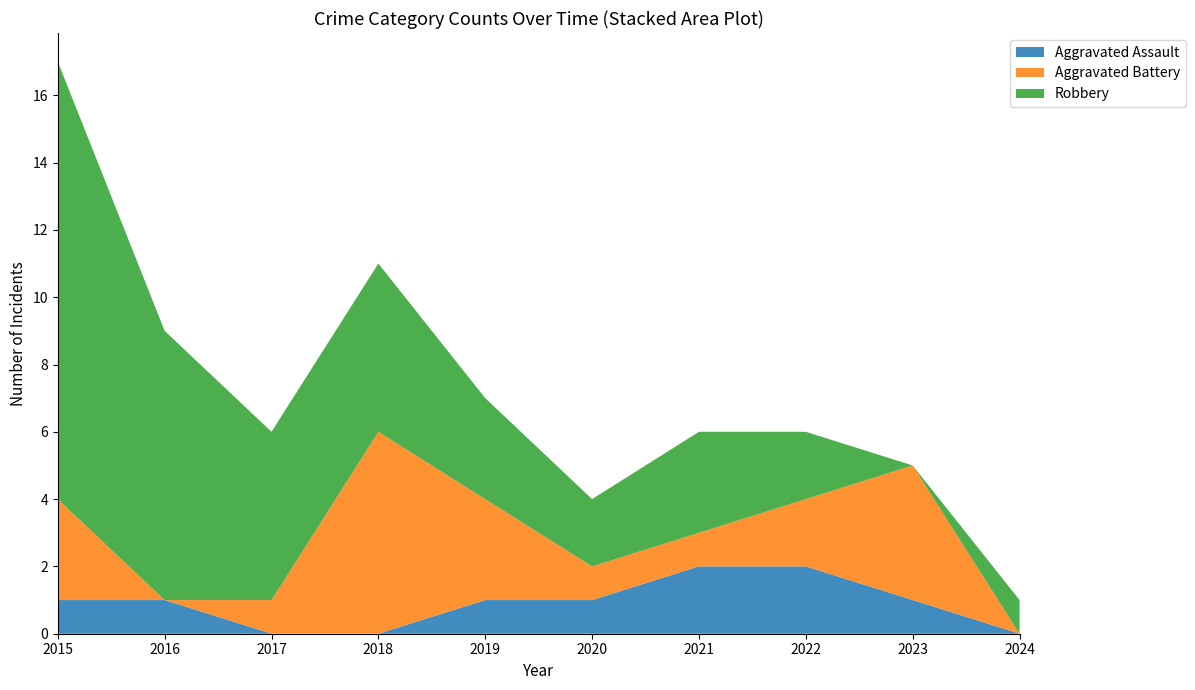

Reading left to right, extract all data points from this chart.

Aggravated Assault: 1	1	0	0	1	1	2	2	1	0
Aggravated Battery: 3	0	1	6	3	1	1	2	4	0
Robbery: 13	8	5	5	3	2	3	2	0	1